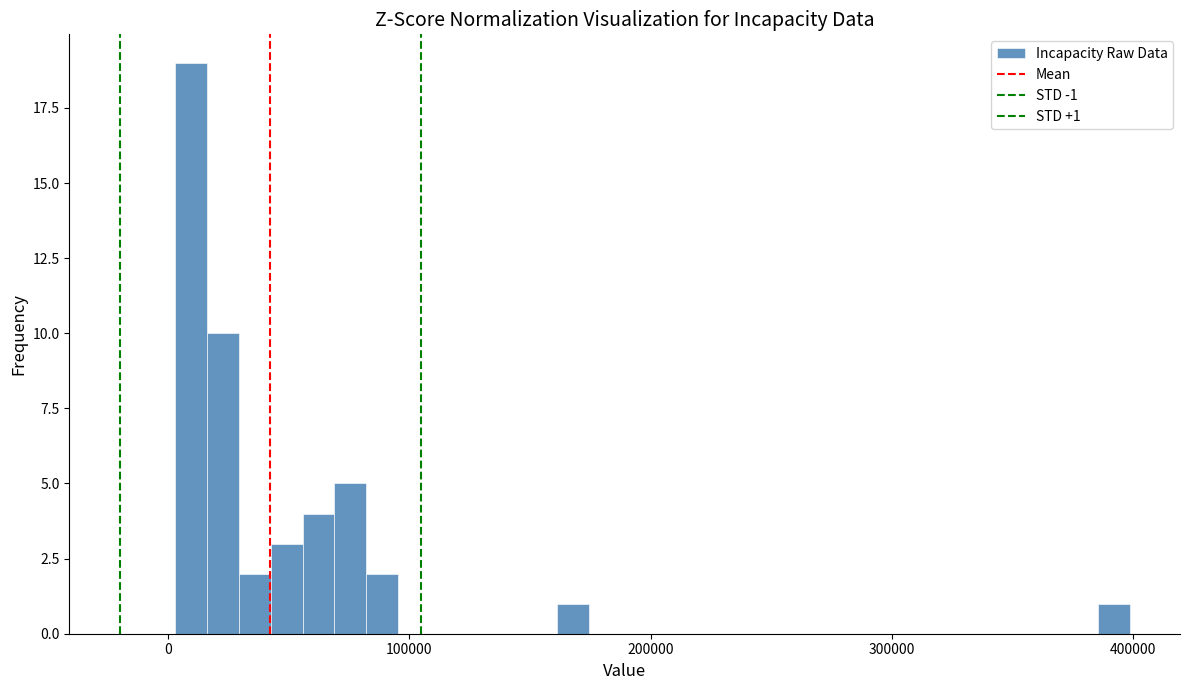

Around what value on the x-axis is the tallest bar? Give the approximate position of its centre, as read against the axis.

10000